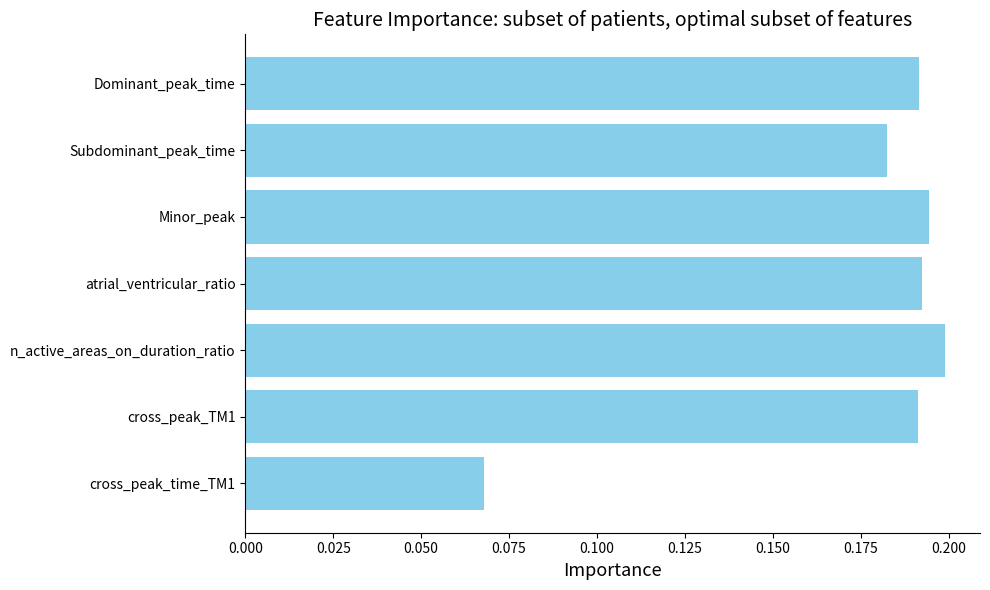

At which category does the chart reach its peak across all series?

n_active_areas_on_duration_ratio